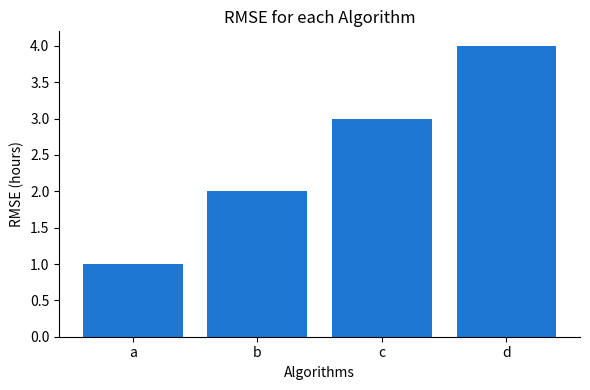

What is the change in value from a to d?

+3